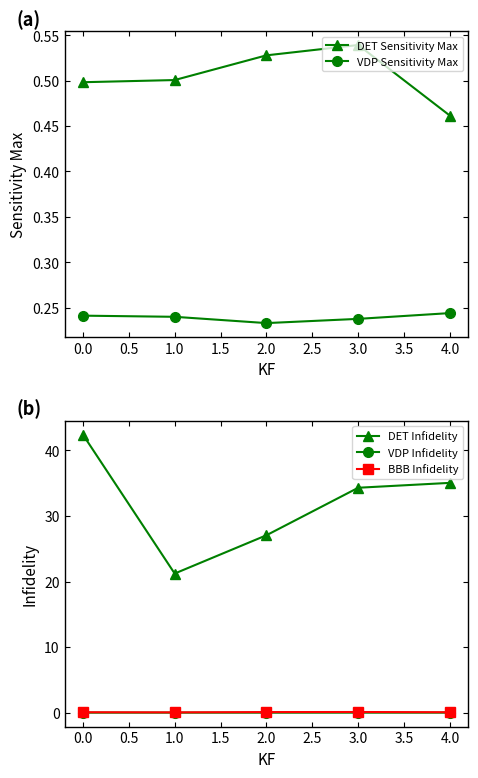

Which series has the largest range (max minus min)?

DET Infidelity